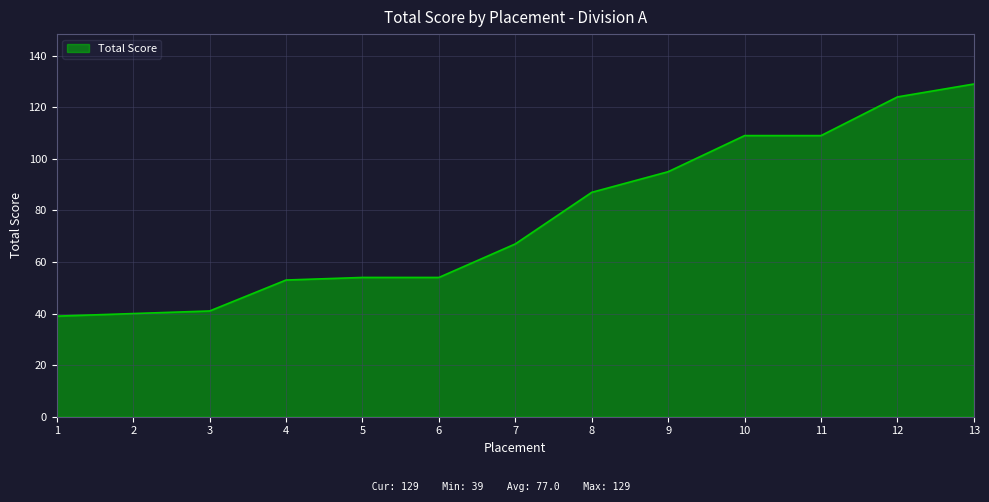

The value at 1 is 61. True or false?

False